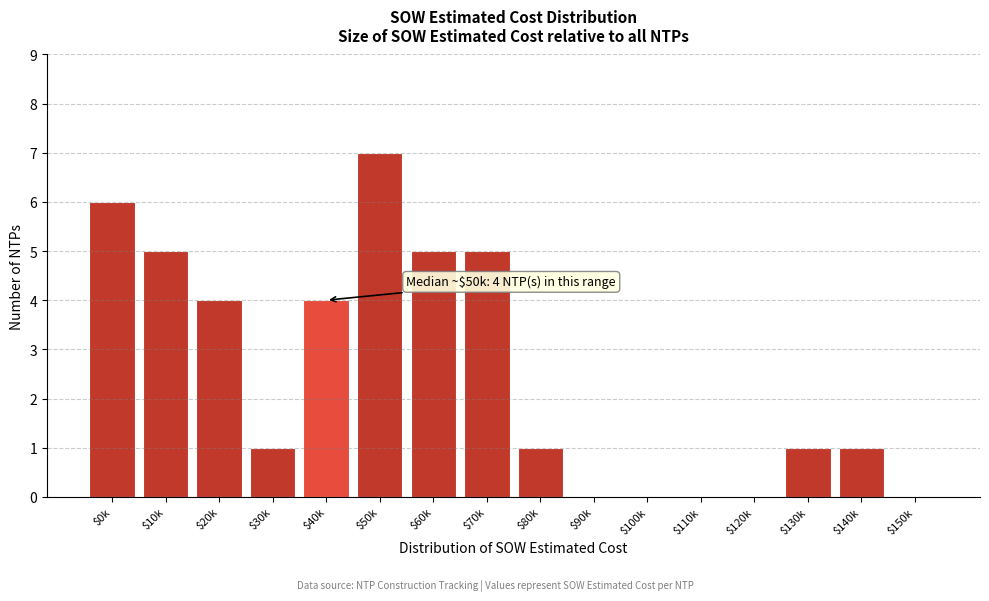

True or false: the data shows 4 at $40k.

True